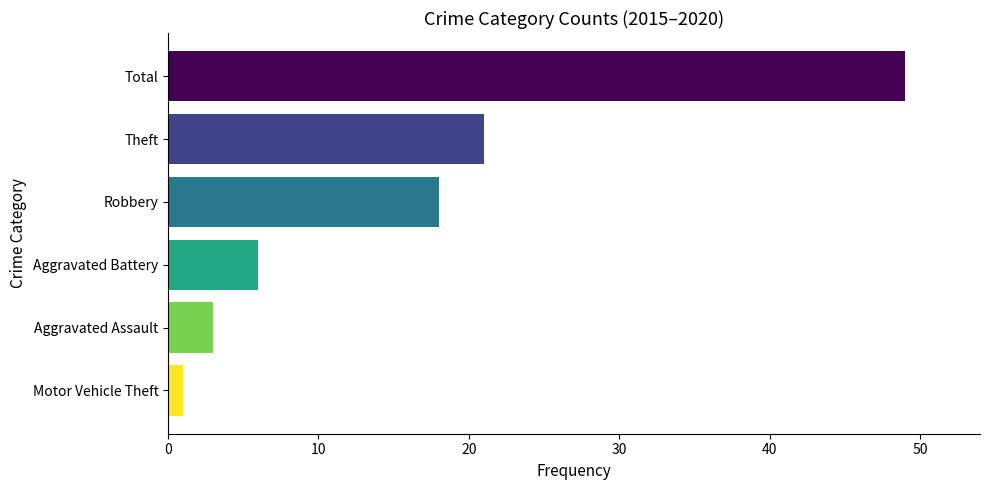

Where is the data nearest to the value 25?

Theft